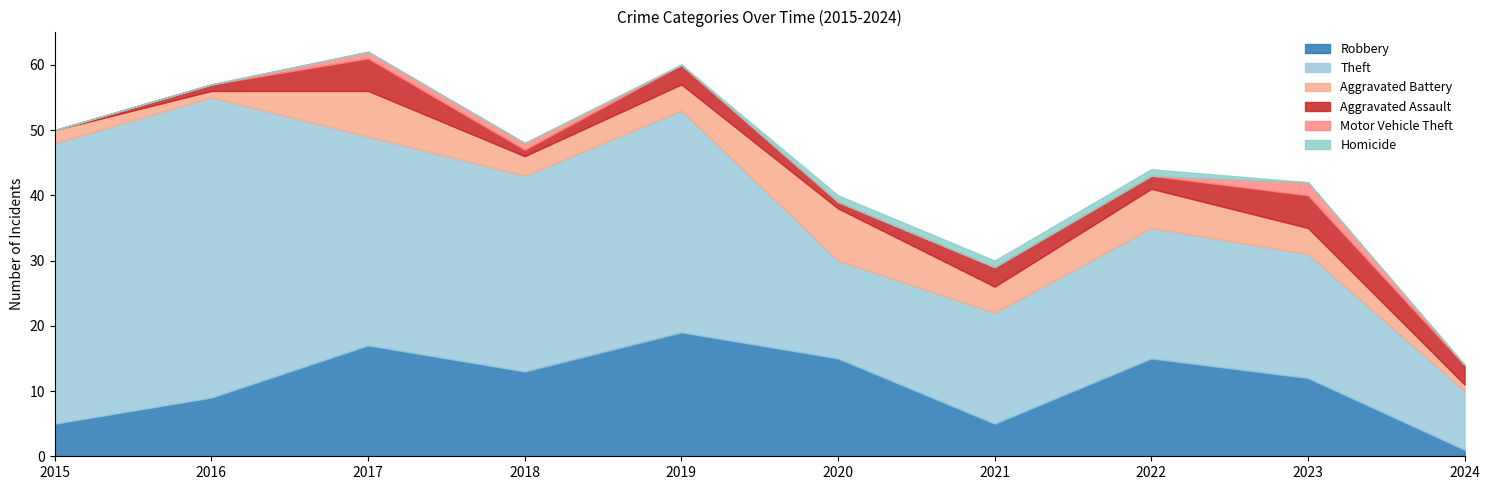

What are all the series names shown in the legend?

Robbery, Theft, Aggravated Battery, Aggravated Assault, Motor Vehicle Theft, Homicide